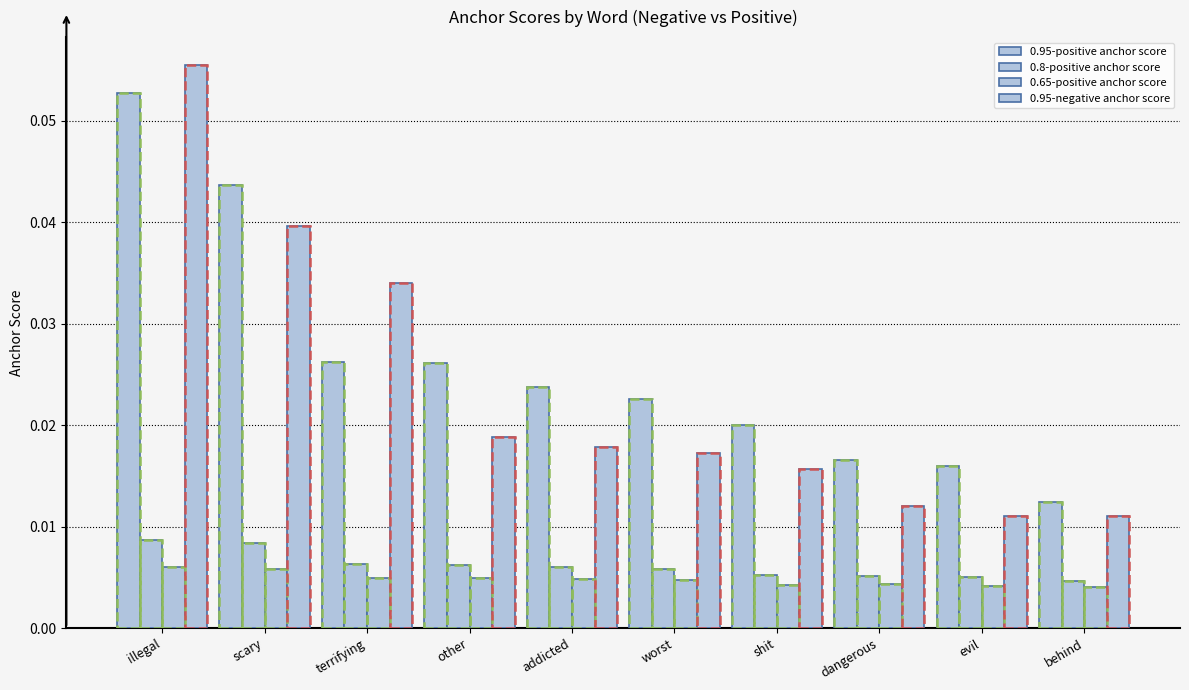

The 0.8-positive anchor score series shows 0.0 at worst. True or false?

True